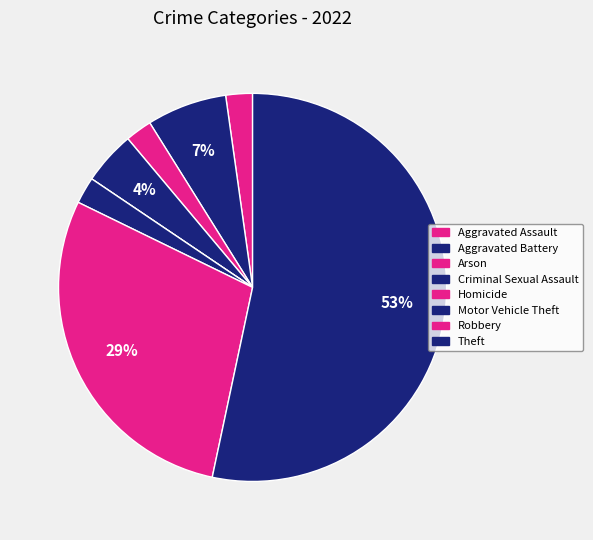

Rank the categories by value from highest to lowest.

Theft, Robbery, Aggravated Battery, Criminal Sexual Assault, Aggravated Assault, Arson, Motor Vehicle Theft, Homicide